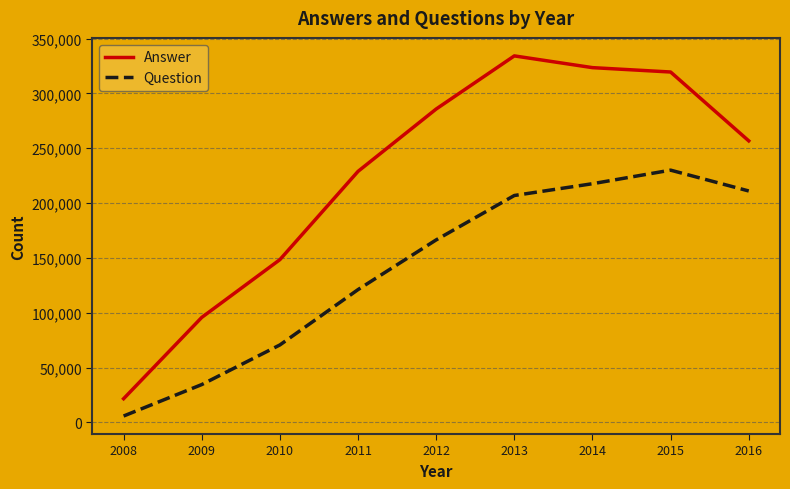

Reading right to left, transcribe all the data shown in this chart.

Answer: 2016=256741	2015=319534	2014=323522	2013=334227	2012=285791	2011=228914	2010=148431	2009=95747	2008=21609
Question: 2016=211049	2015=230038	2014=217672	2013=206914	2012=166442	2011=121117	2010=70643	2009=34515	2008=5826